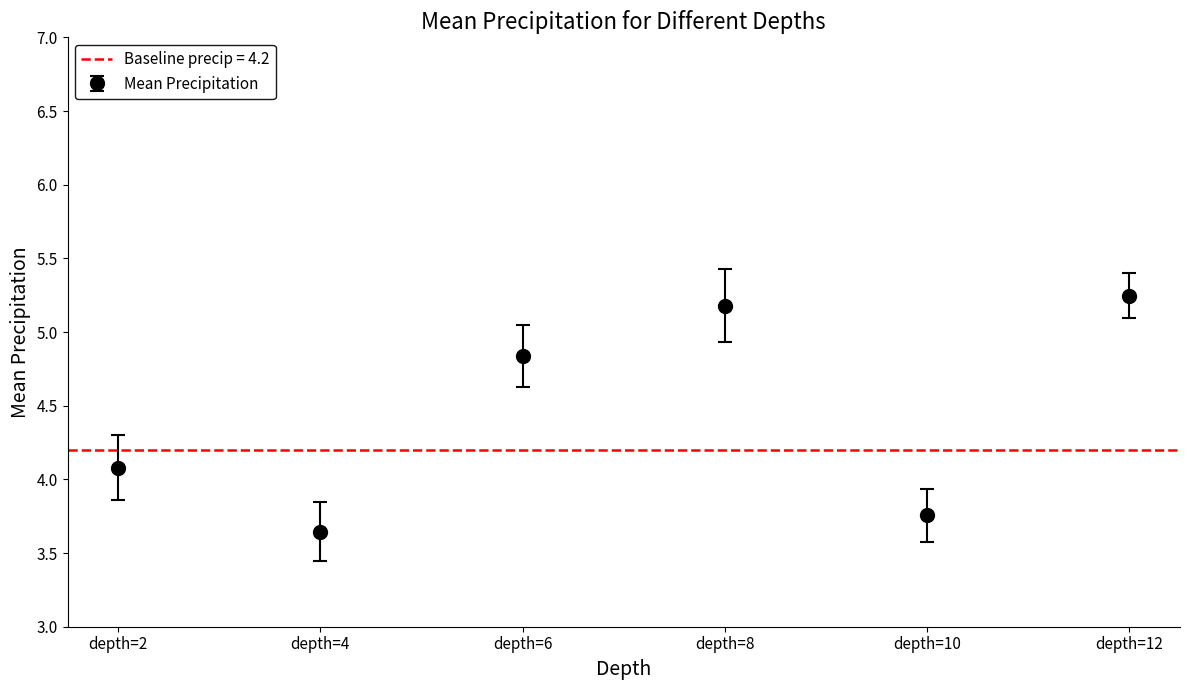

Are the bars horizontal?

No